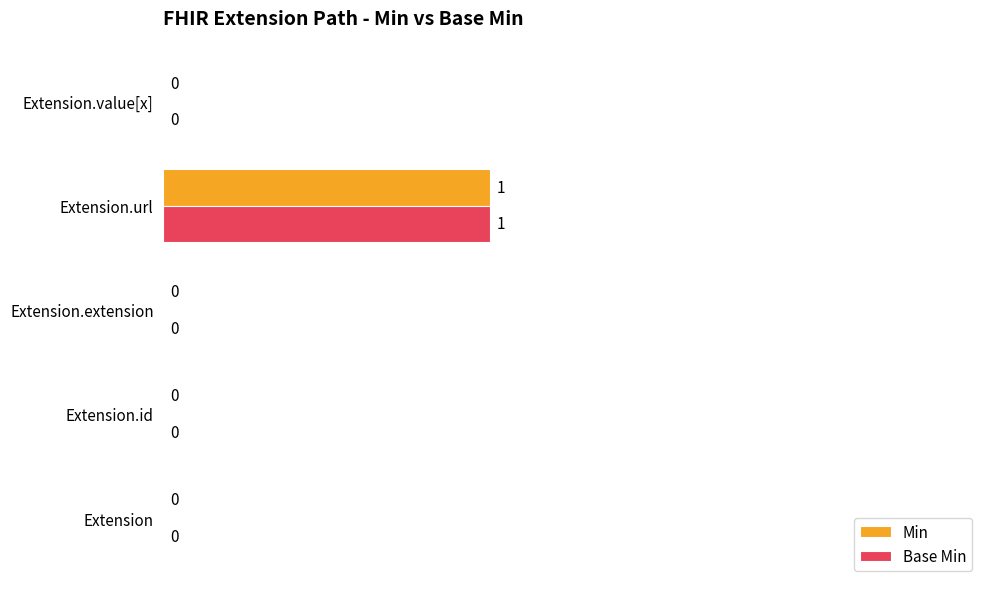

At which category is the sum across all series the highest?

Extension.url